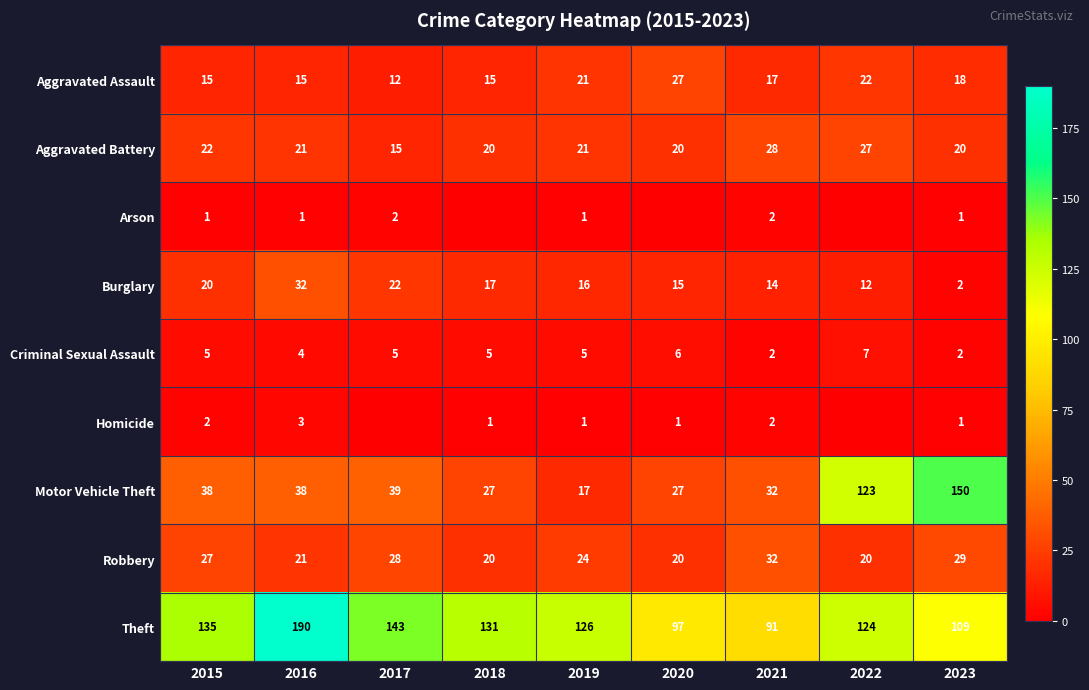

At which category does the chart reach its peak across all series?

2016